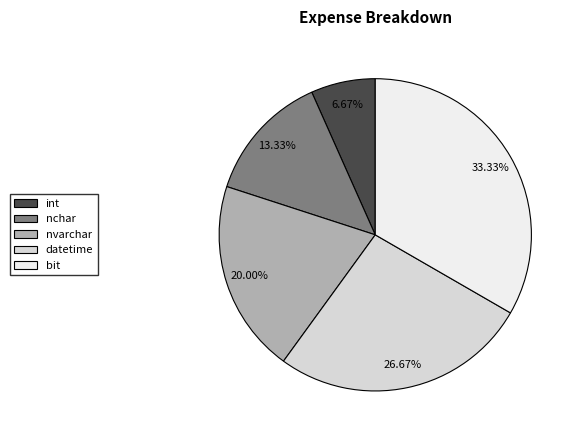

Which category has the smallest portion of the pie?

int